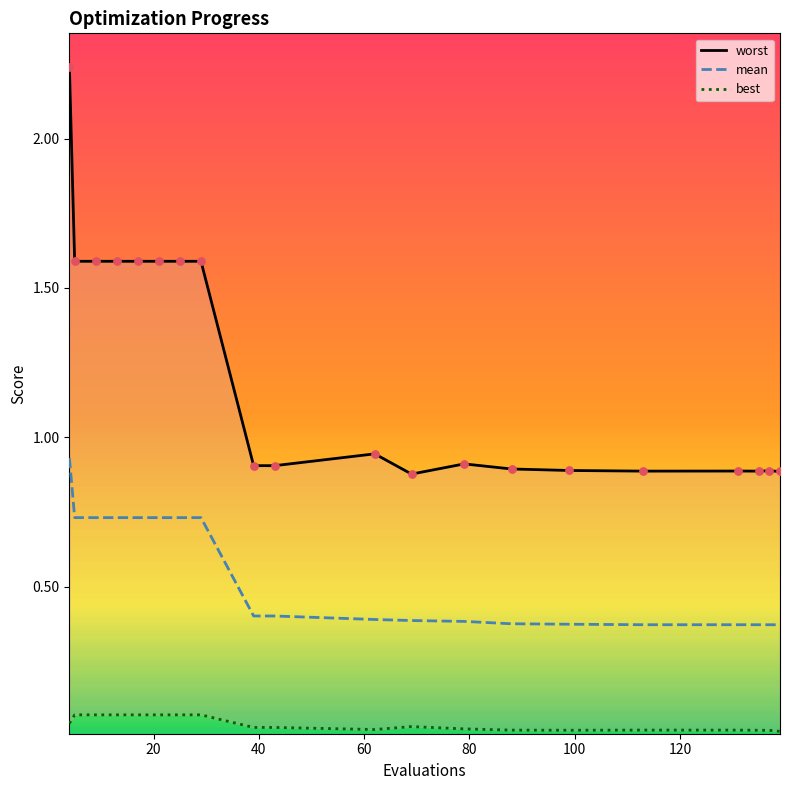

Which series has the largest Y range (max minus min)?

worst